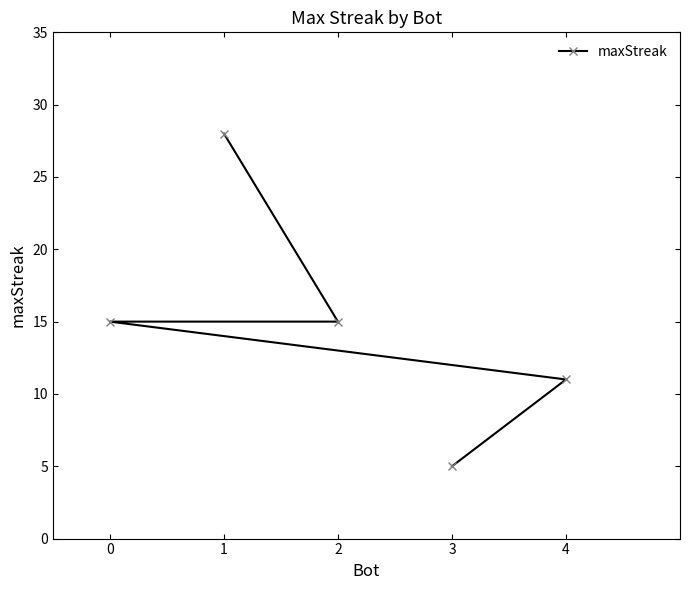

Which category has the highest value across all series?

1